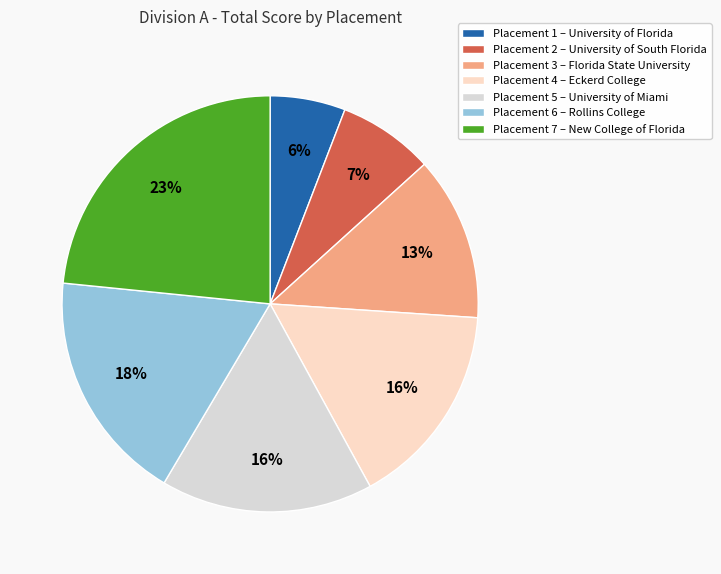

Which has a higher value, Placement 3 – Florida State University or Placement 6 – Rollins College?

Placement 6 – Rollins College